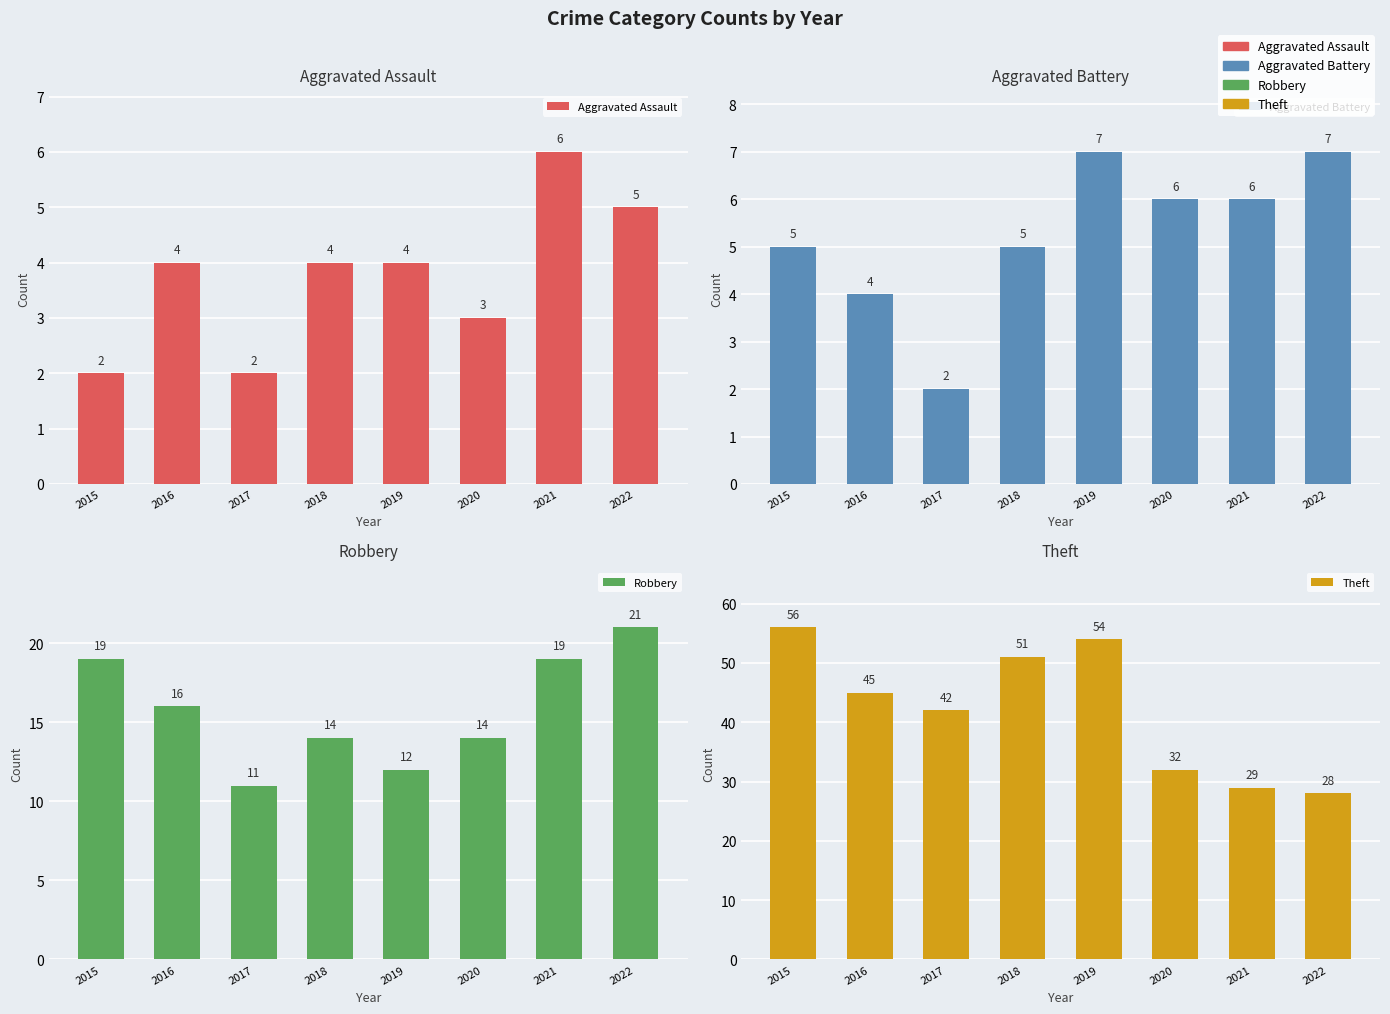

Reading left to right, what are all the values shown in this chart?

Aggravated Assault: 2015=2	2016=4	2017=2	2018=4	2019=4	2020=3	2021=6	2022=5
Aggravated Battery: 2015=5	2016=4	2017=2	2018=5	2019=7	2020=6	2021=6	2022=7
Robbery: 2015=19	2016=16	2017=11	2018=14	2019=12	2020=14	2021=19	2022=21
Theft: 2015=56	2016=45	2017=42	2018=51	2019=54	2020=32	2021=29	2022=28